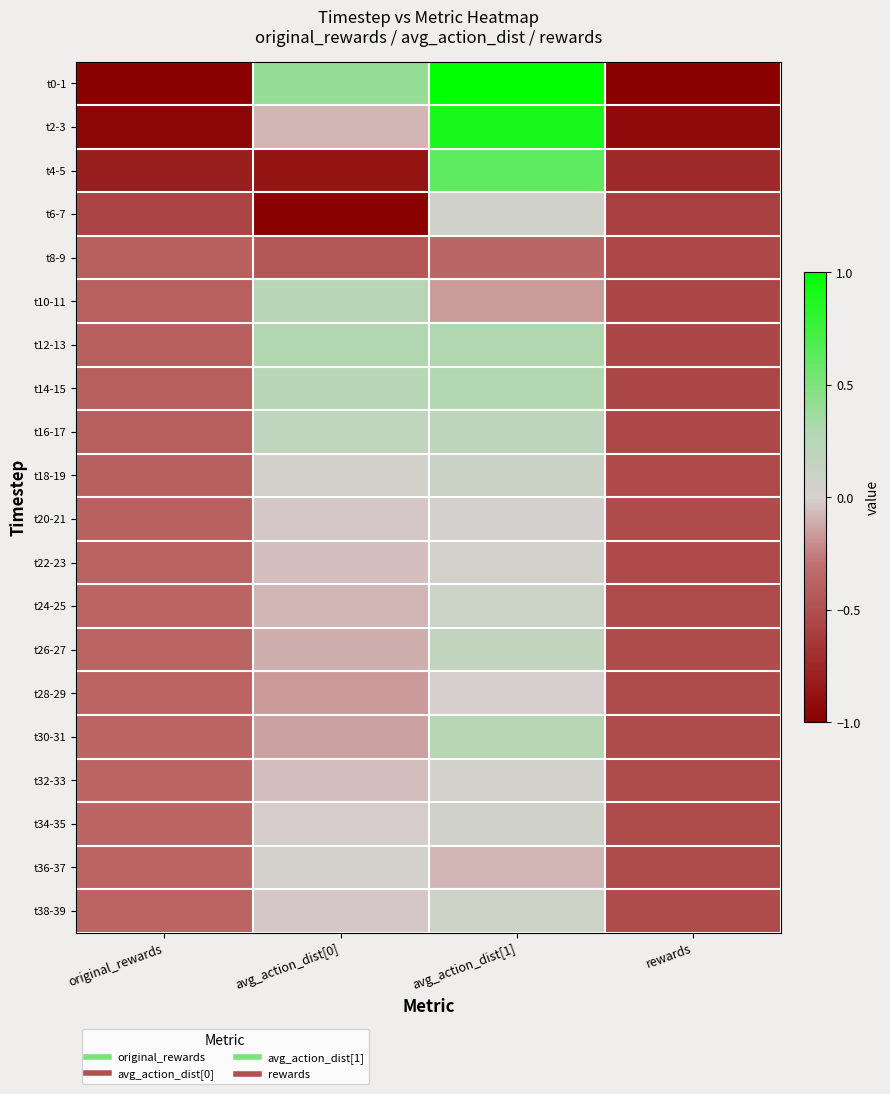

What is the spread (max minus min) of values at rewards?

0.5